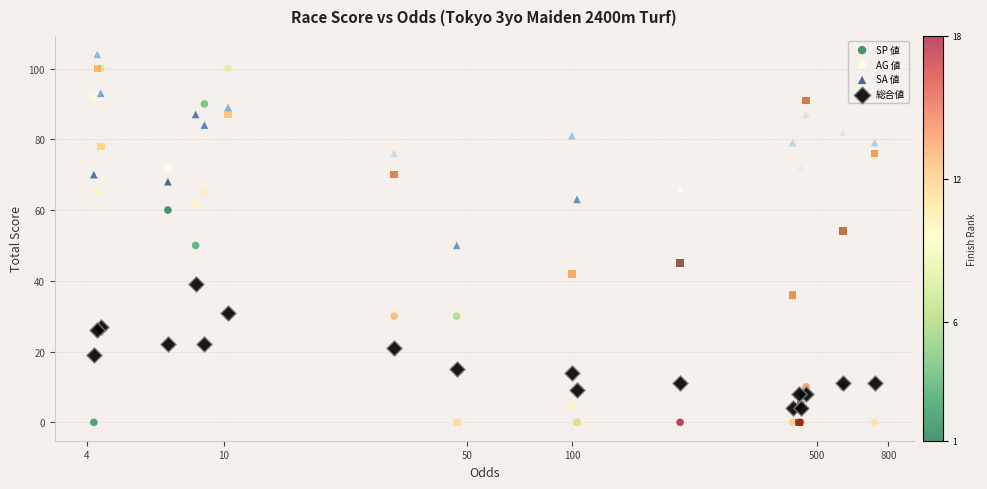

What are all the series names shown in the legend?

SP 値, AG 値, SA 値, 総合値